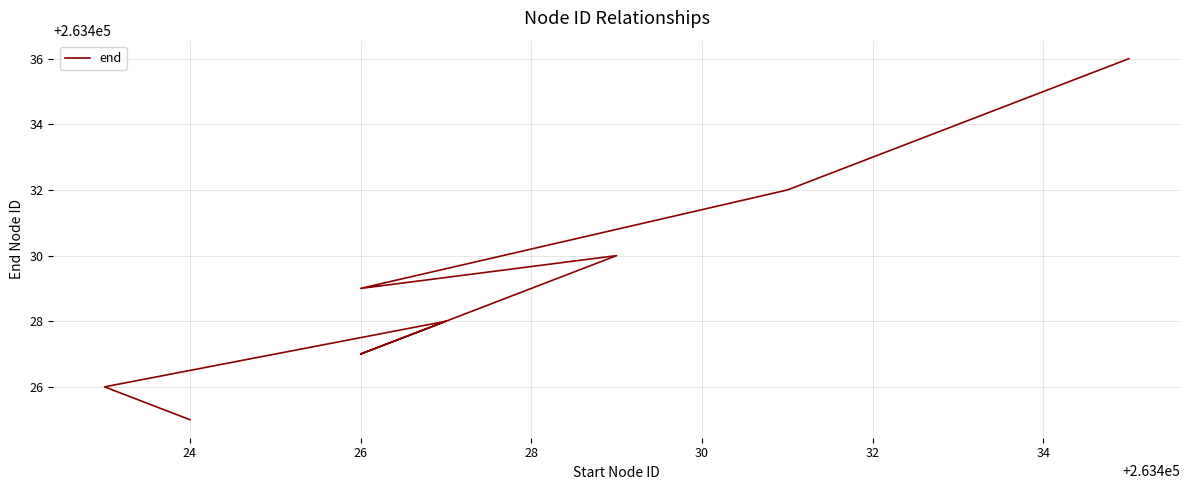

What is the average value?

263430